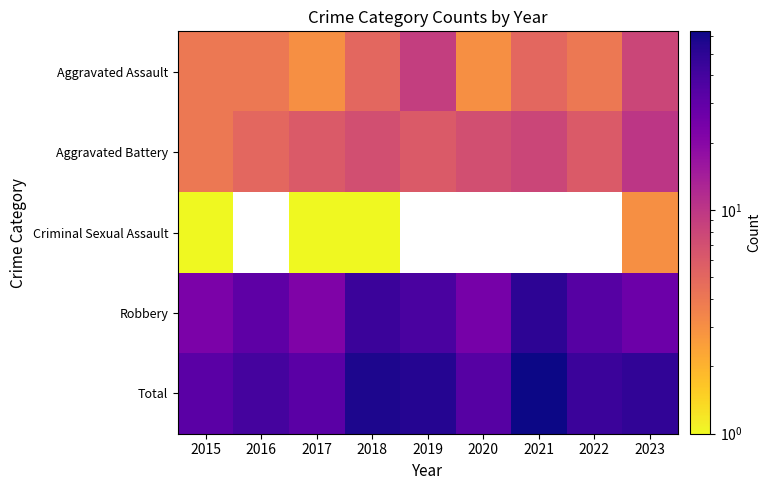

What is the sum of the Total values at 2019 and 2020?

87.0